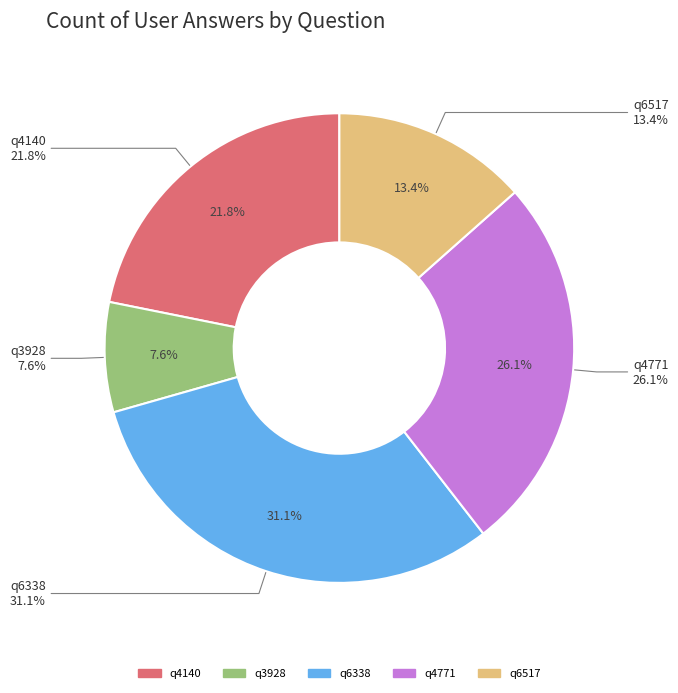

Which has a higher value, q4140 or q3928?

q4140